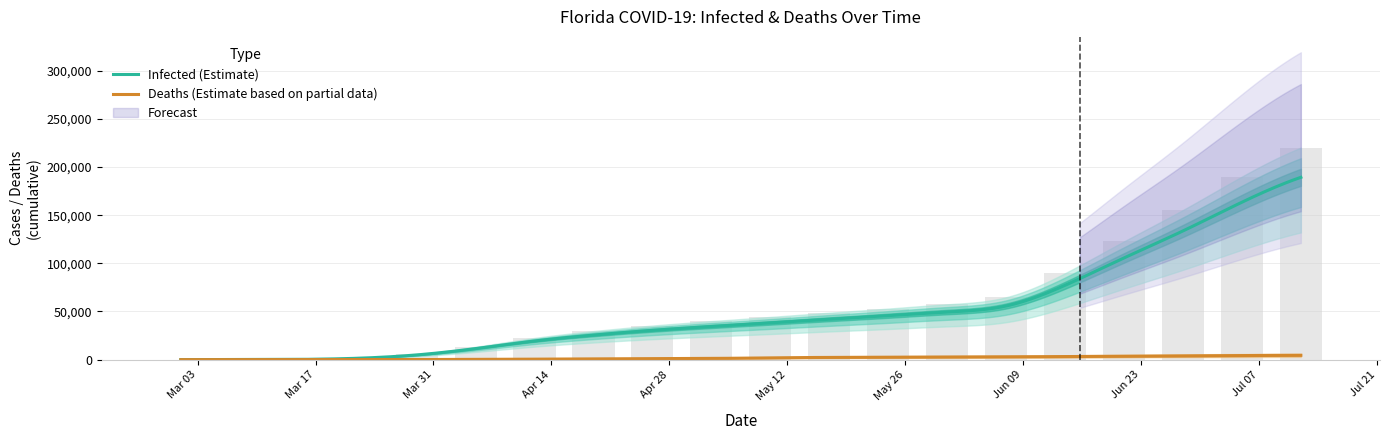

What is the ratio of the value at 06-21-2020 to the value at 03-08-2020?

2728.2